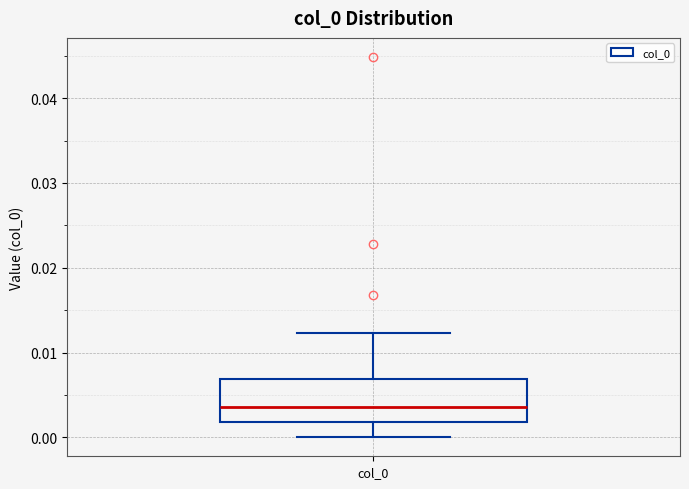

Read this box plot against the y-axis: the position of the median line, the range covered by the box, and the ends of both whiskers. The values are not printed on the chart, so give them approximately, as read against the axis.

median 0.004, box 0.002 to 0.007, whiskers 0.000 to 0.012